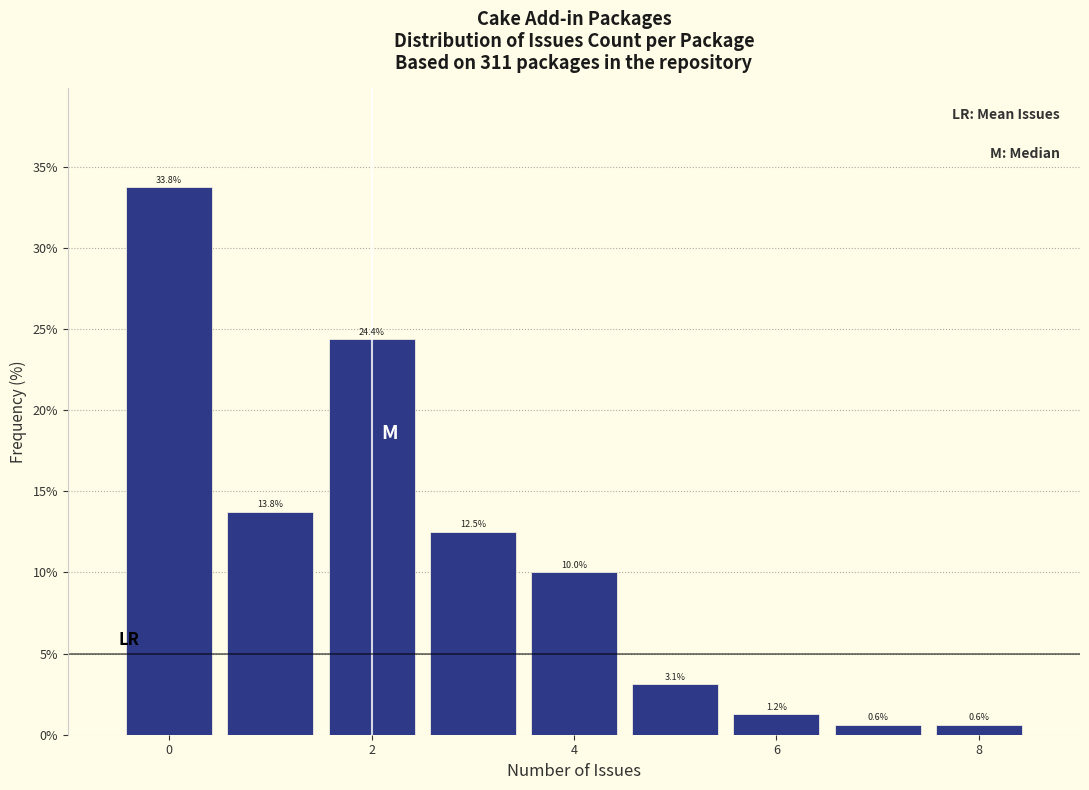

Reading left to right, transcribe this chart: for each bar, give the range it covers on the x-axis and its height. The bar edges are not printed on the chart, so give them approximately, as read against the axis.

-0.5 to 0.5: 33.8
0.5 to 1.5: 13.8
1.5 to 2.5: 24.4
2.5 to 3.5: 12.5
3.5 to 4.5: 10.0
4.5 to 5.5: 3.1
5.5 to 6.5: 1.2
6.5 to 7.5: 0.6
7.5 to 8.5: 0.6